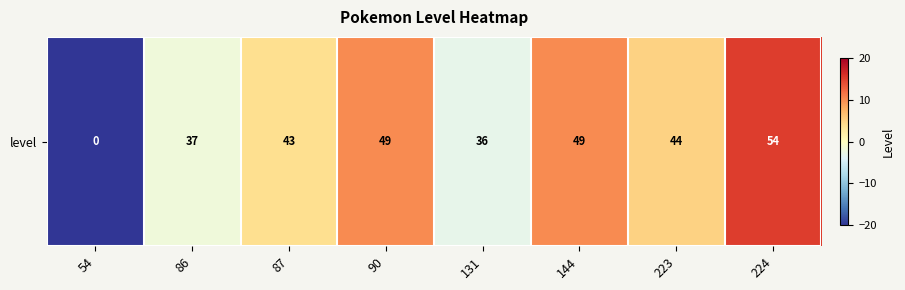

At which label is the value closest to -12?

131